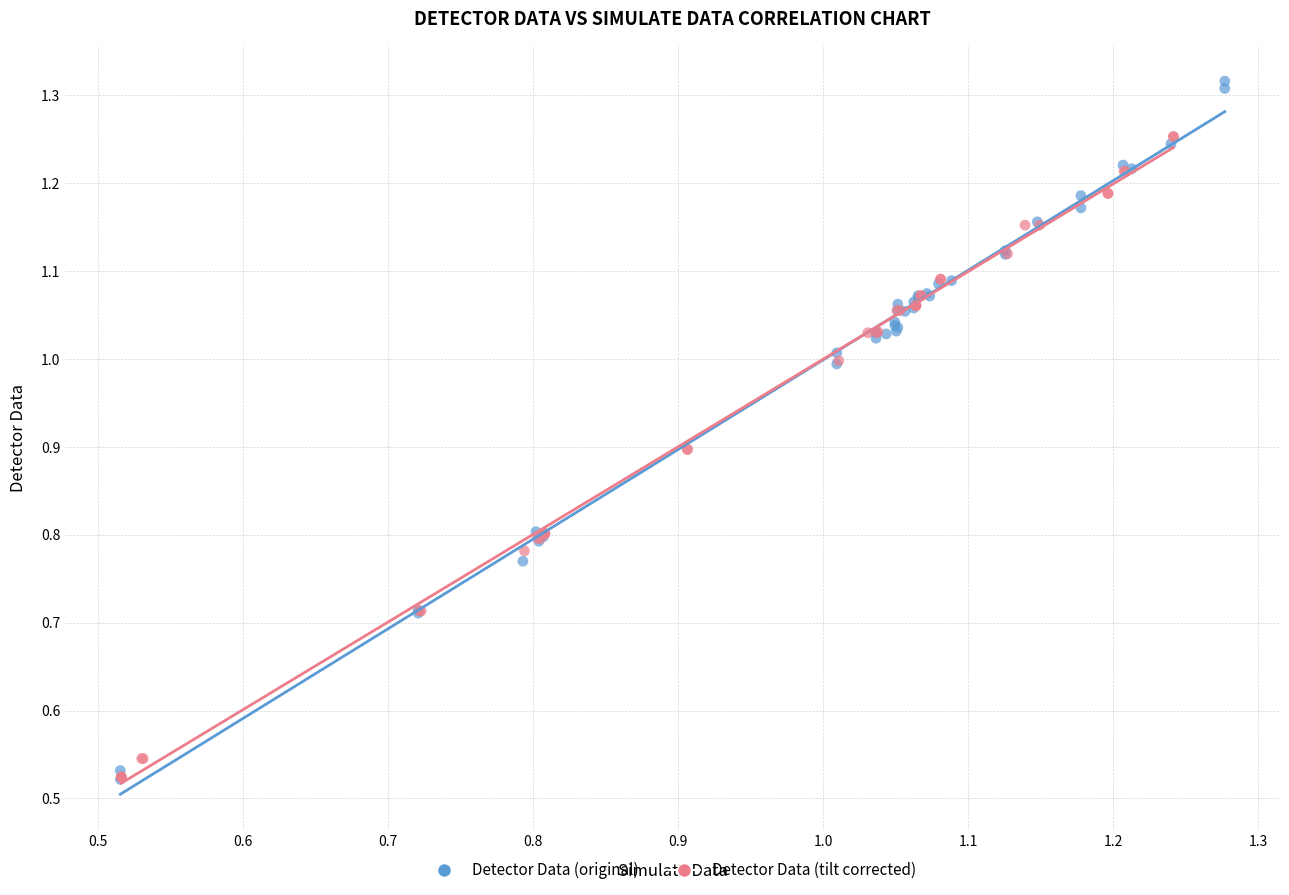

Which series contains the highest Y value?

Detector Data (original)